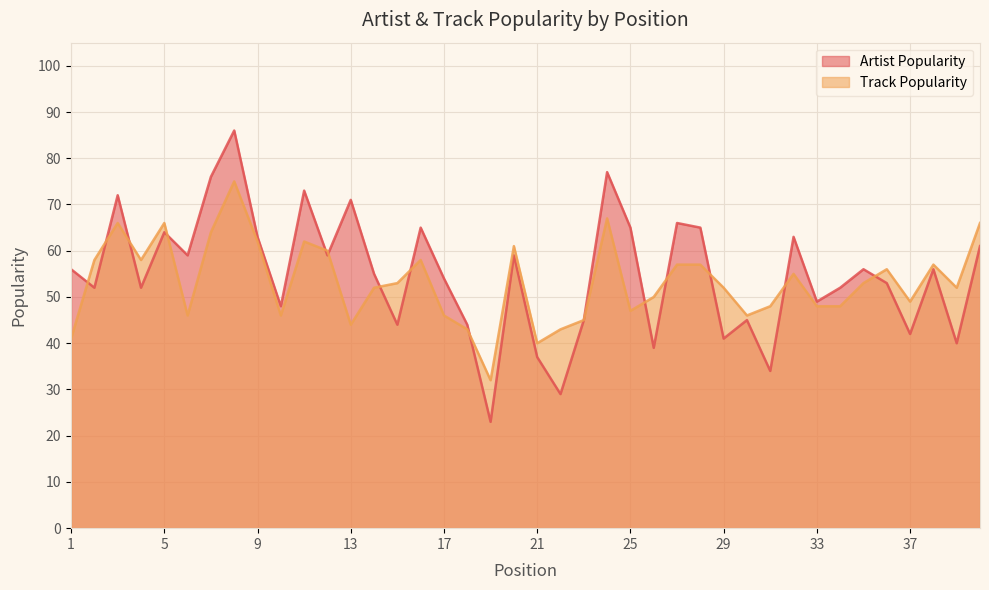

How many lines are shown in the chart?

2